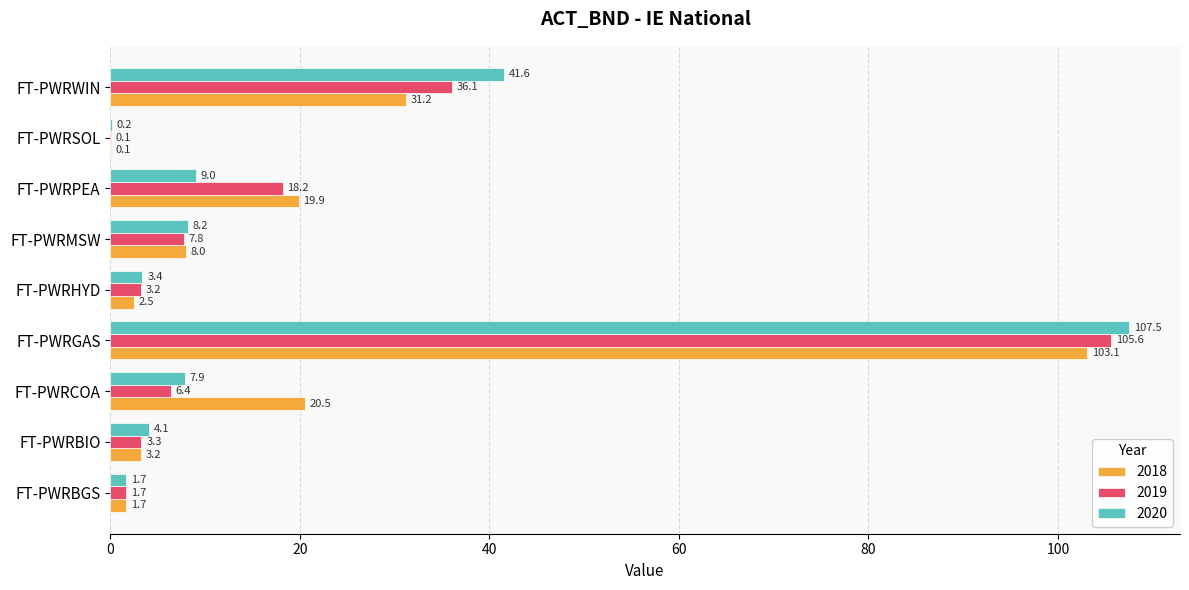

What are all the series names shown in the legend?

2018, 2019, 2020